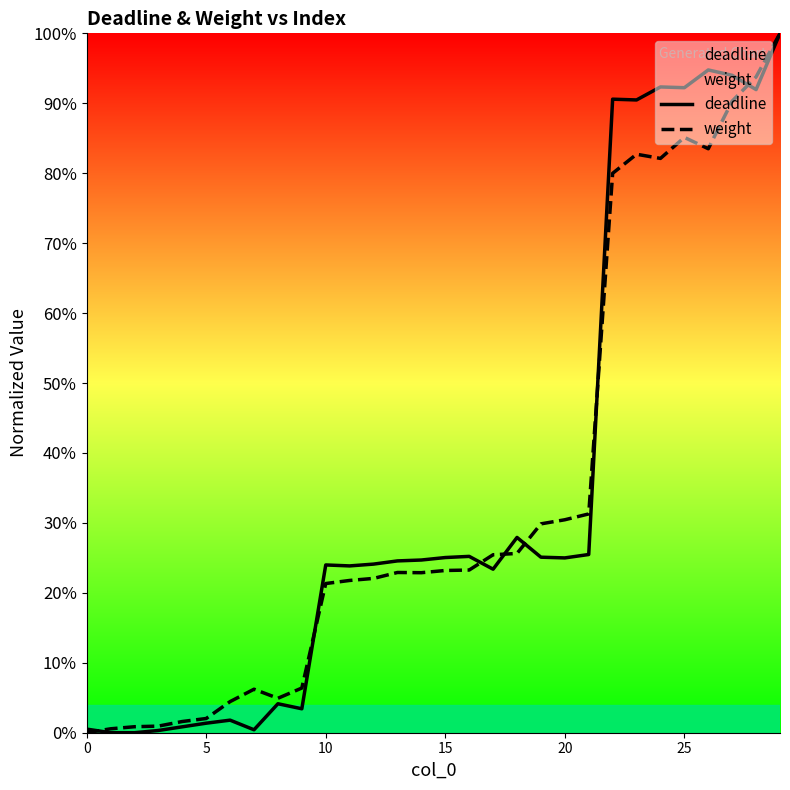

Does the chart display data point markers on the line(s)?

No